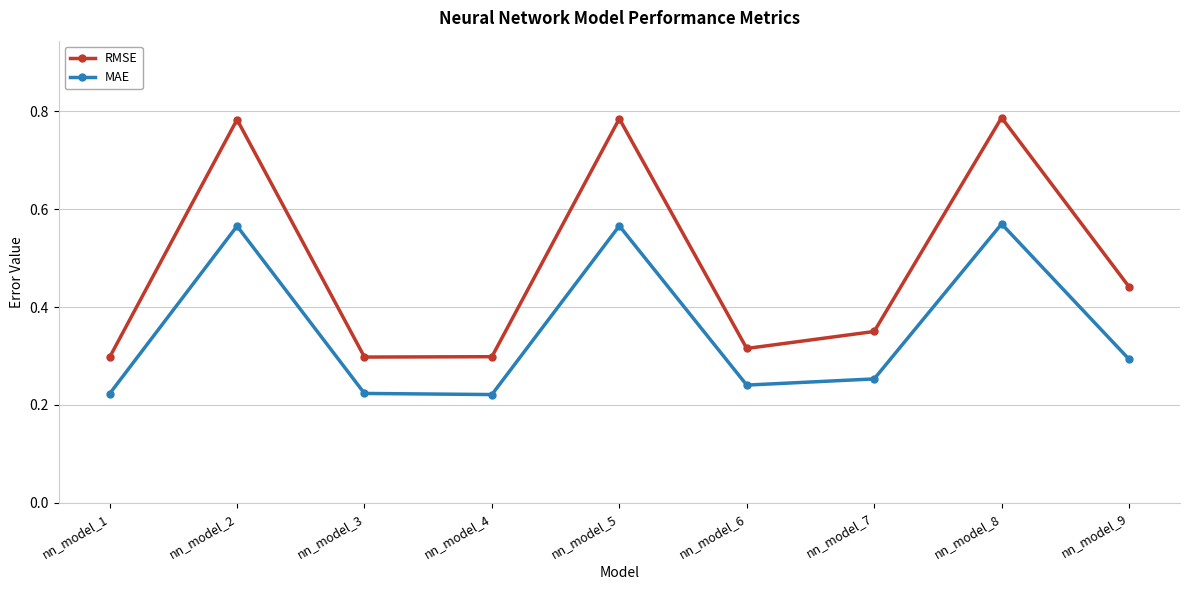

Is the value of MAE at nn_model_7 greater than the value of RMSE at nn_model_5?

No